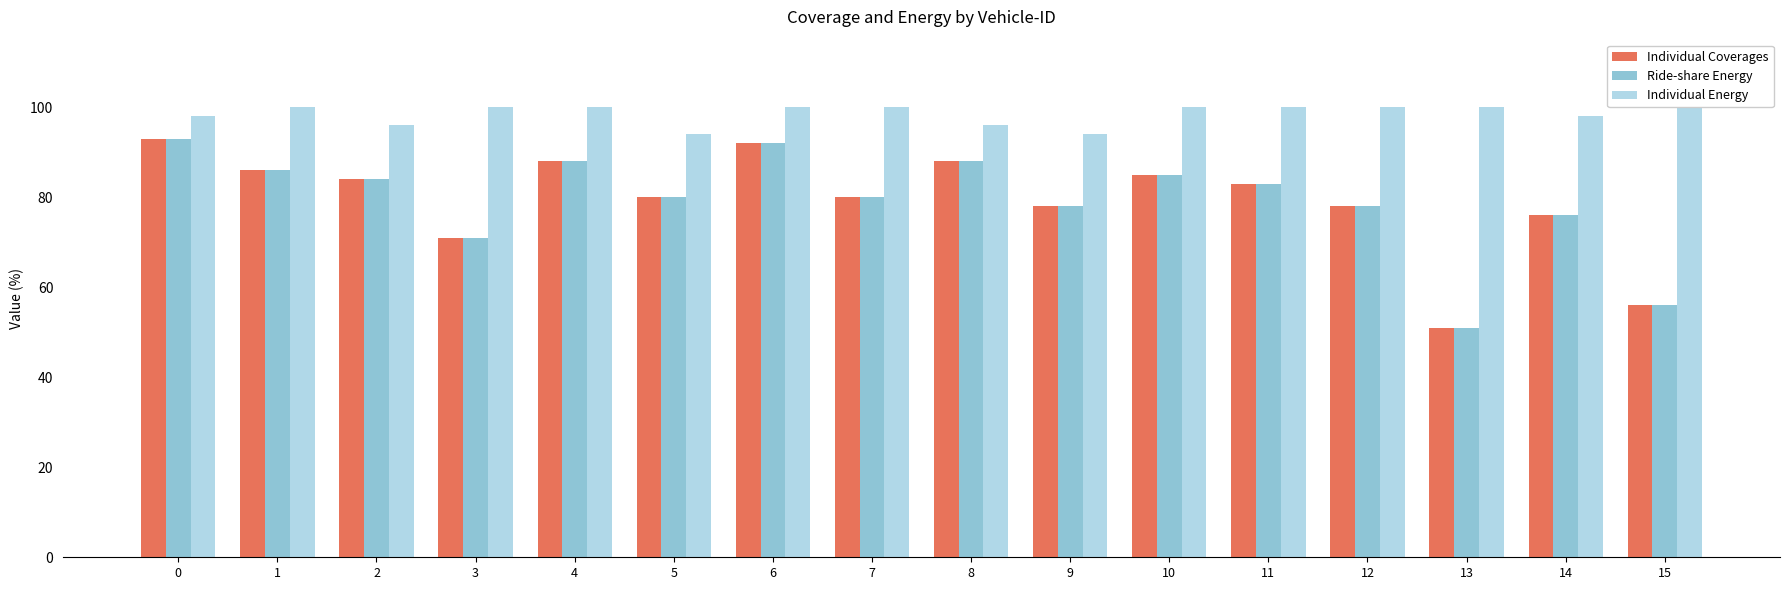

Which series has the widest spread of values?

Individual Coverages